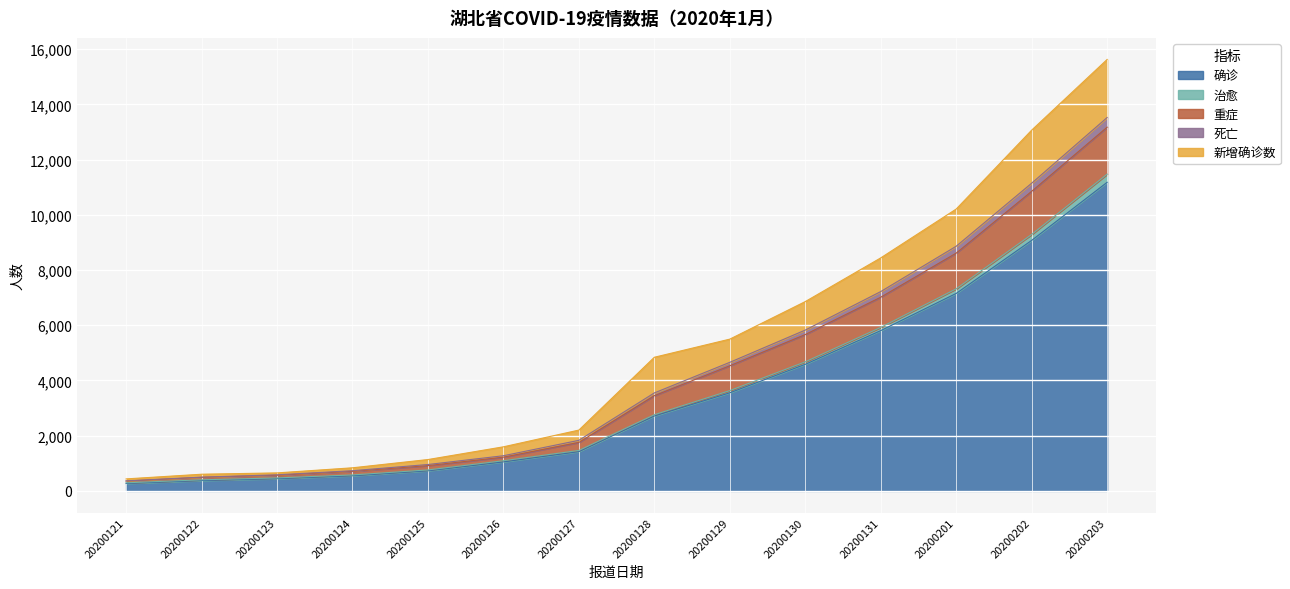

At which category is the sum across all series the highest?

20200203